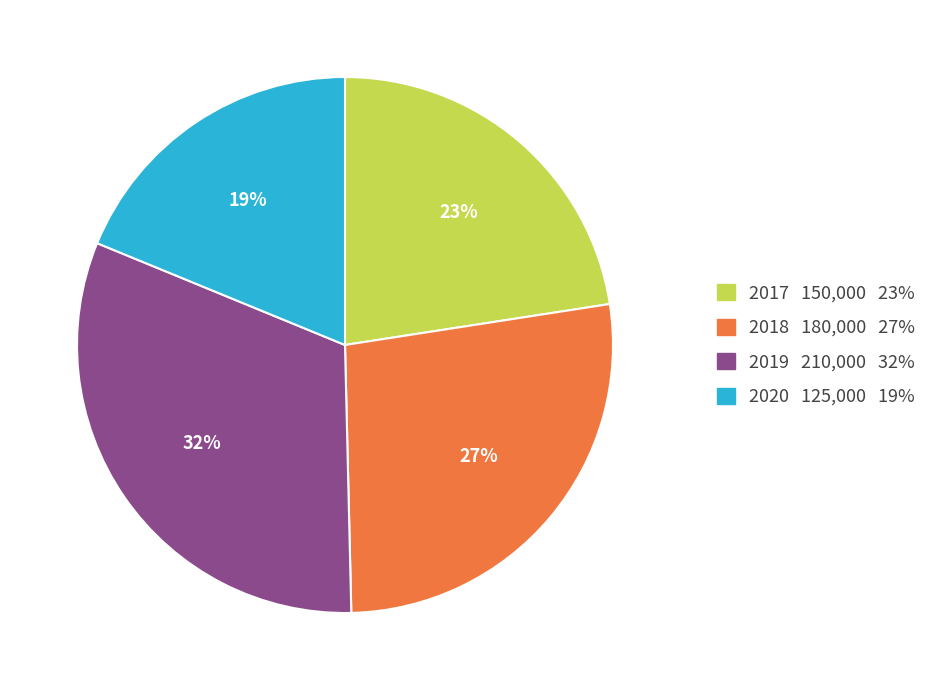

Between 2020 and 2017, which is larger?

2017